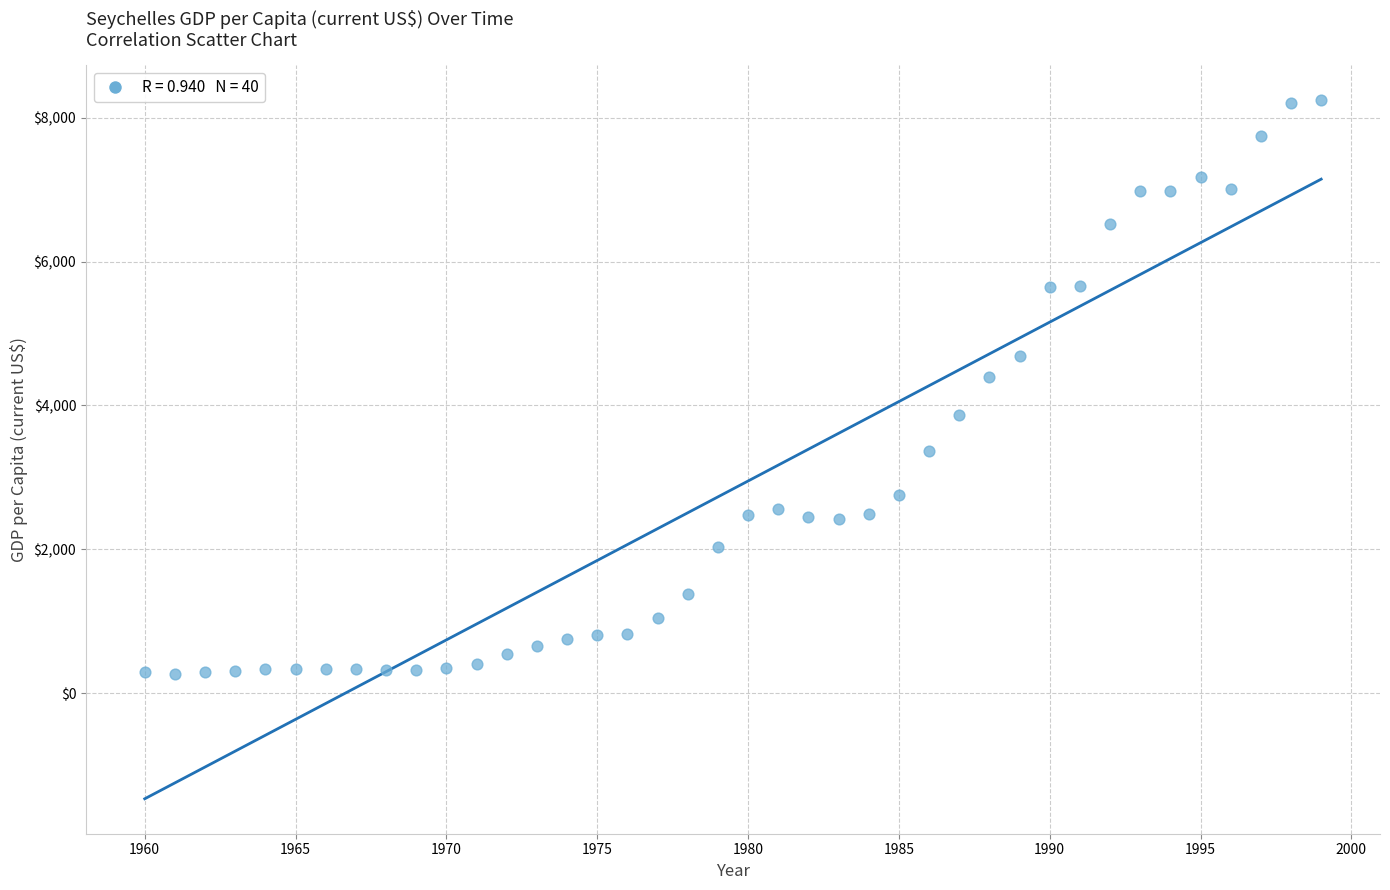

What is the range of X values (max minus min)?

39.0